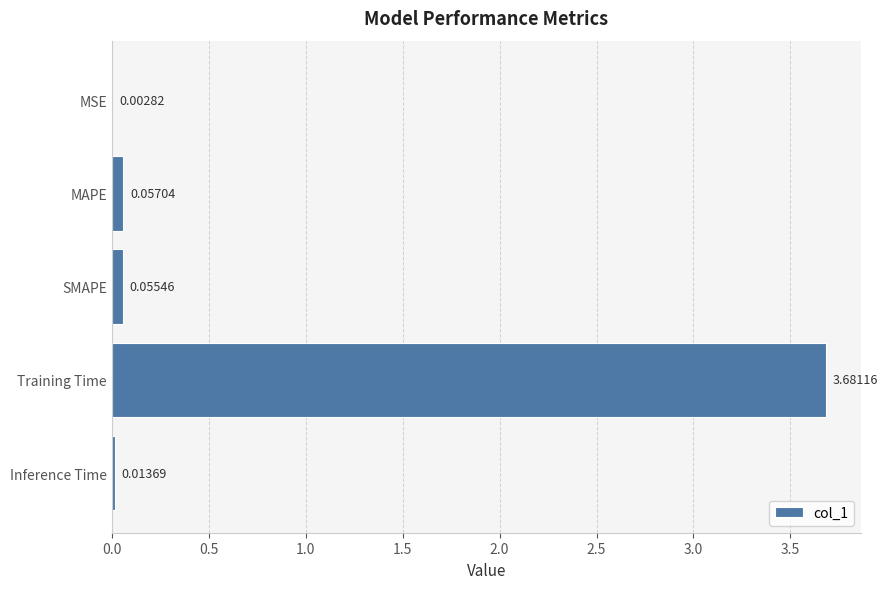

What is the sum of all values?

3.8